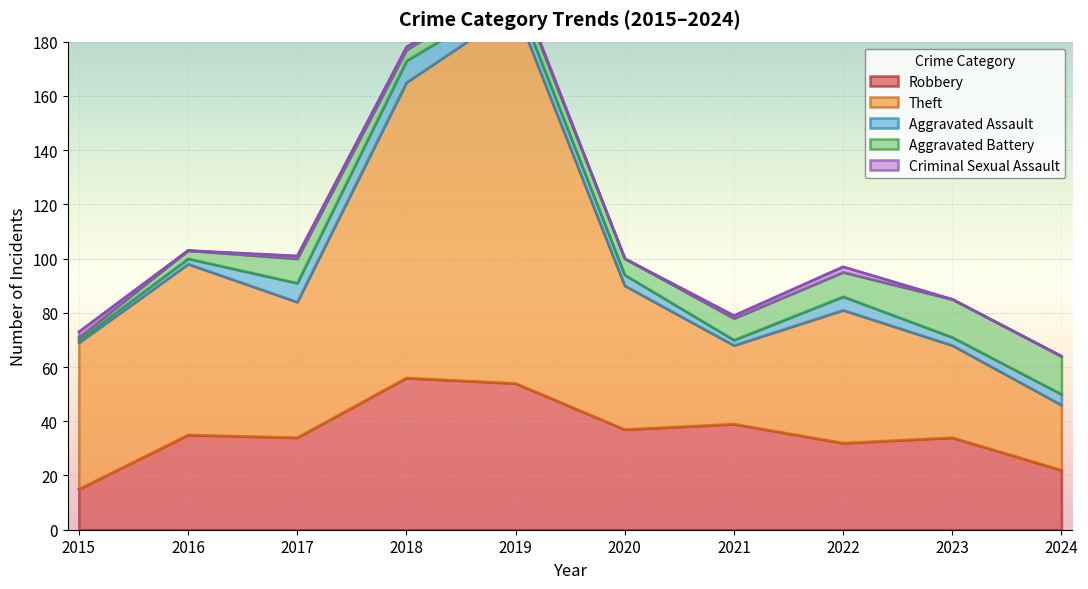

Is it true that Aggravated Assault equals 11 at 2018?

False